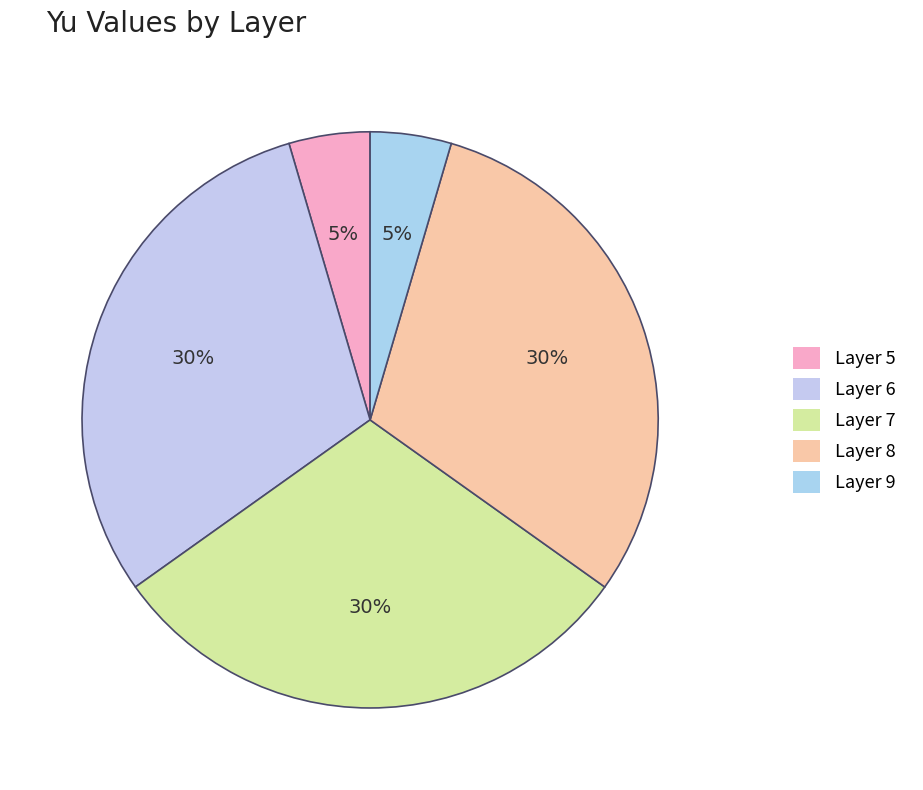

Is Layer 7 the majority of the pie?

No